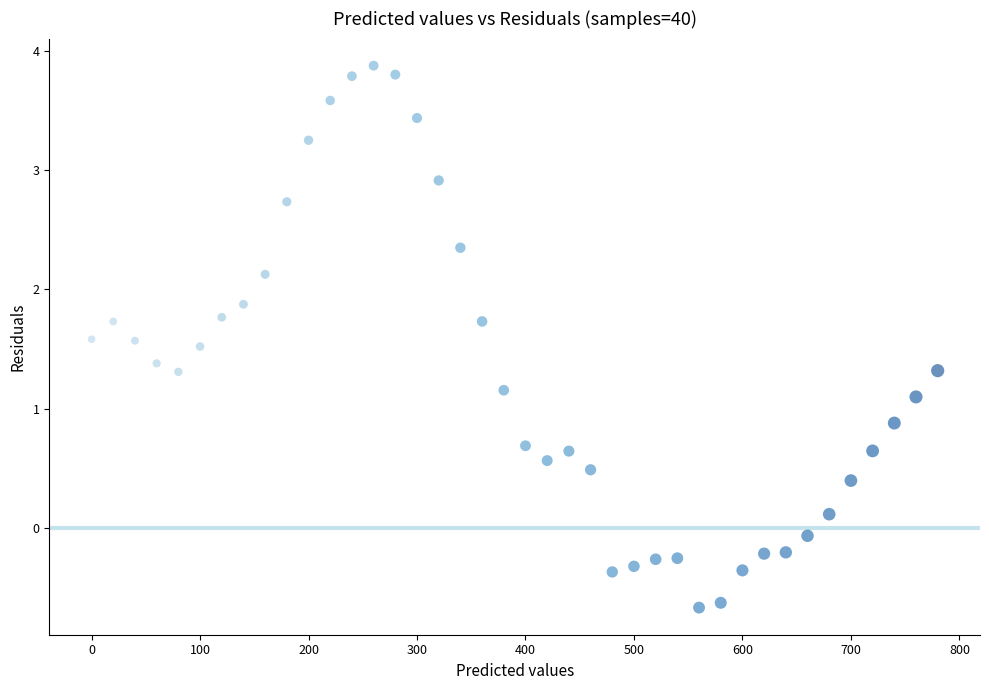

What is the range of Y values (max minus min)?

4.5